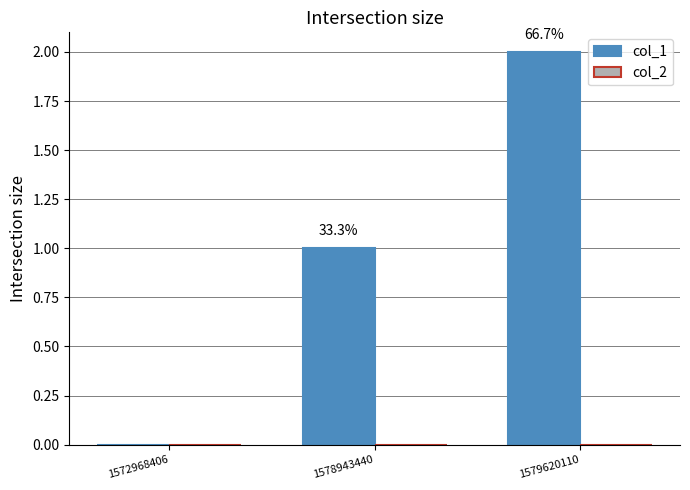

Are the bars horizontal?

No